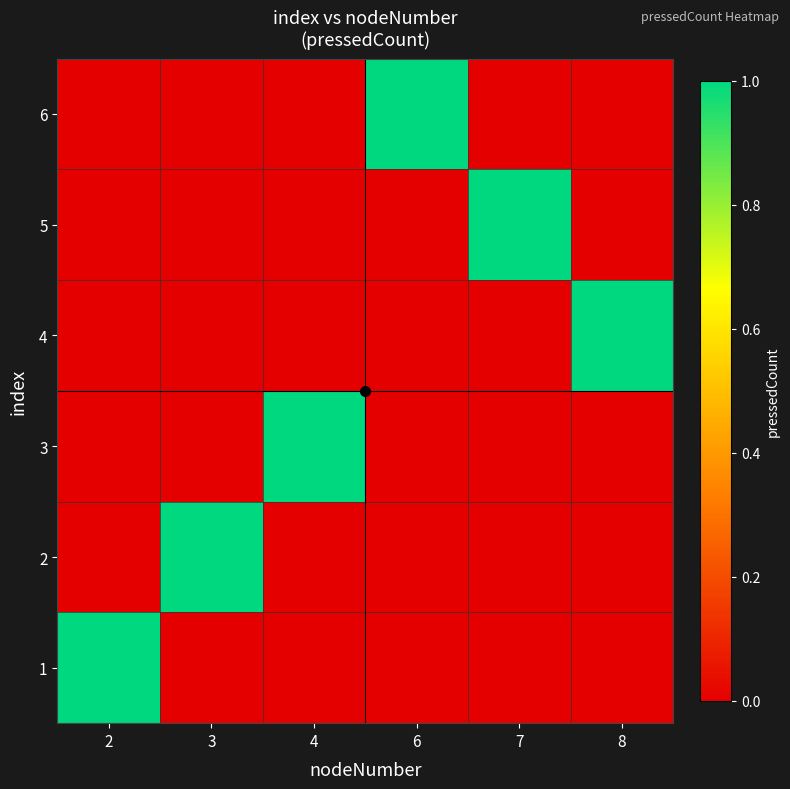

Reading right to left, transcribe all the data shown in this chart.

1: 8=0	7=0	6=0	4=0	3=0	2=1
2: 8=0	7=0	6=0	4=0	3=1	2=0
3: 8=0	7=0	6=0	4=1	3=0	2=0
4: 8=1	7=0	6=0	4=0	3=0	2=0
5: 8=0	7=1	6=0	4=0	3=0	2=0
6: 8=0	7=0	6=1	4=0	3=0	2=0